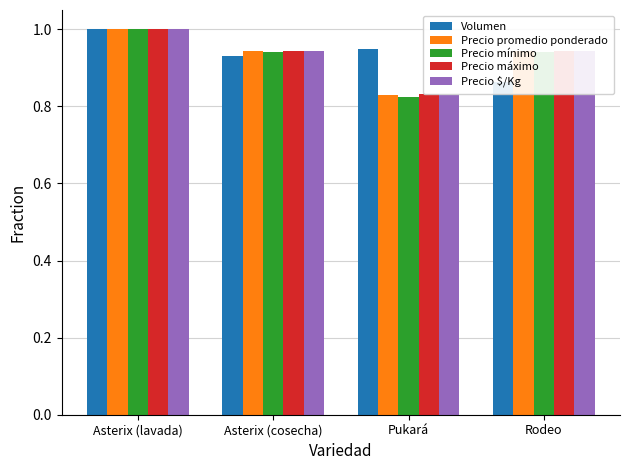

What is the sum of all Precio $/Kg values?

3.7